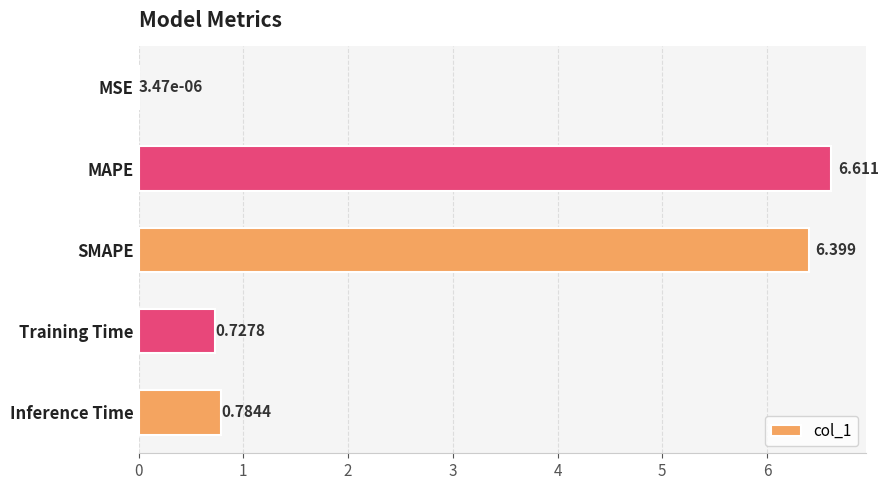

Which has a higher value, Inference Time or SMAPE?

SMAPE